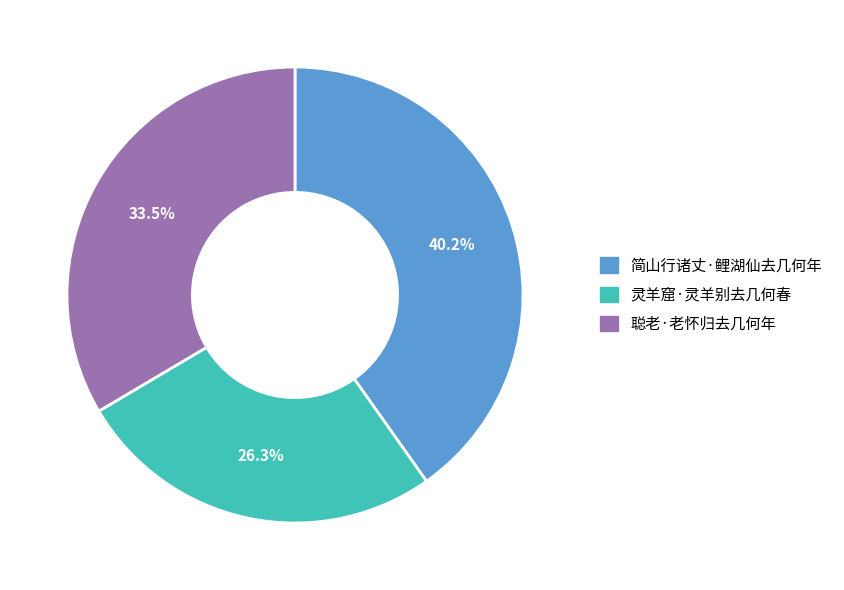

To the nearest percent, what is the average slice percentage?

33%